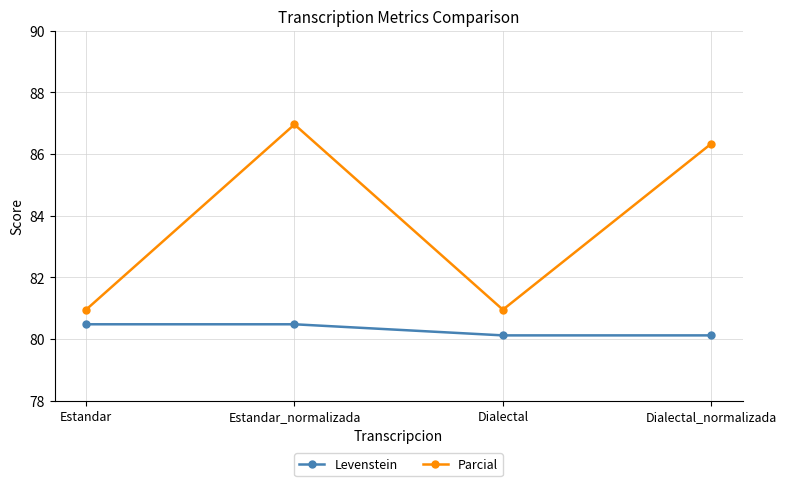

True or false: Levenstein and Parcial cross at least once.

False